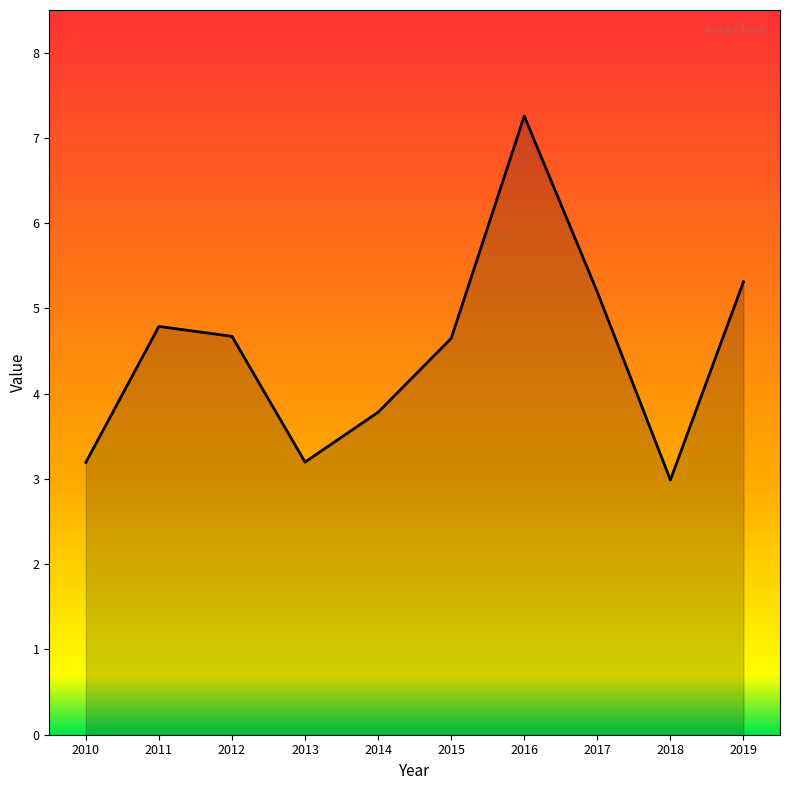

What is the difference between the maximum and minimum values?

4.3